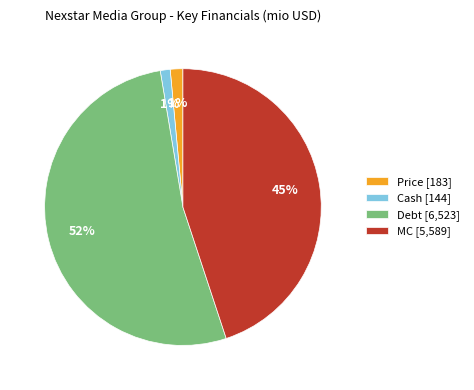

Does Cash represent more than half of the total?

No